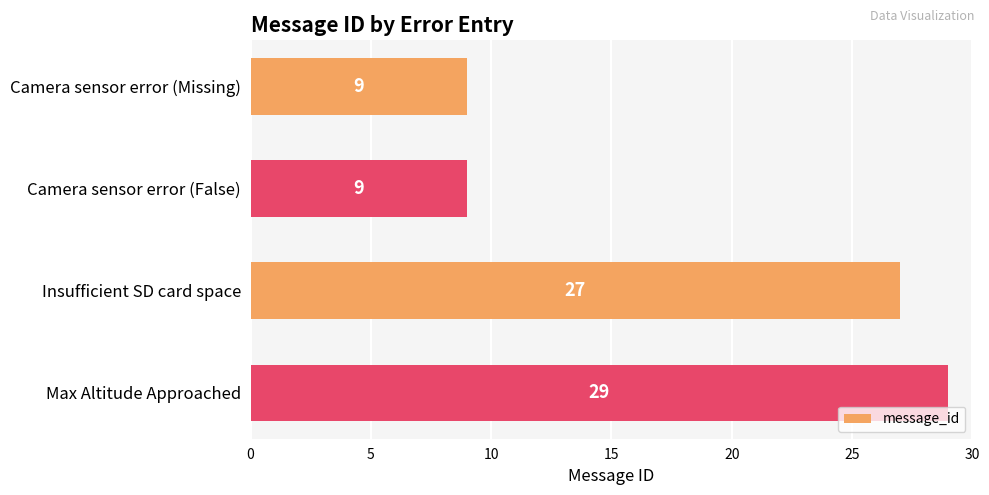

True or false: the data shows 9 at Camera sensor error (Missing).

True